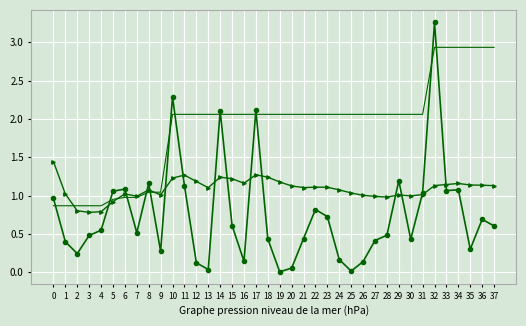

How many categories are shown in the chart?

38